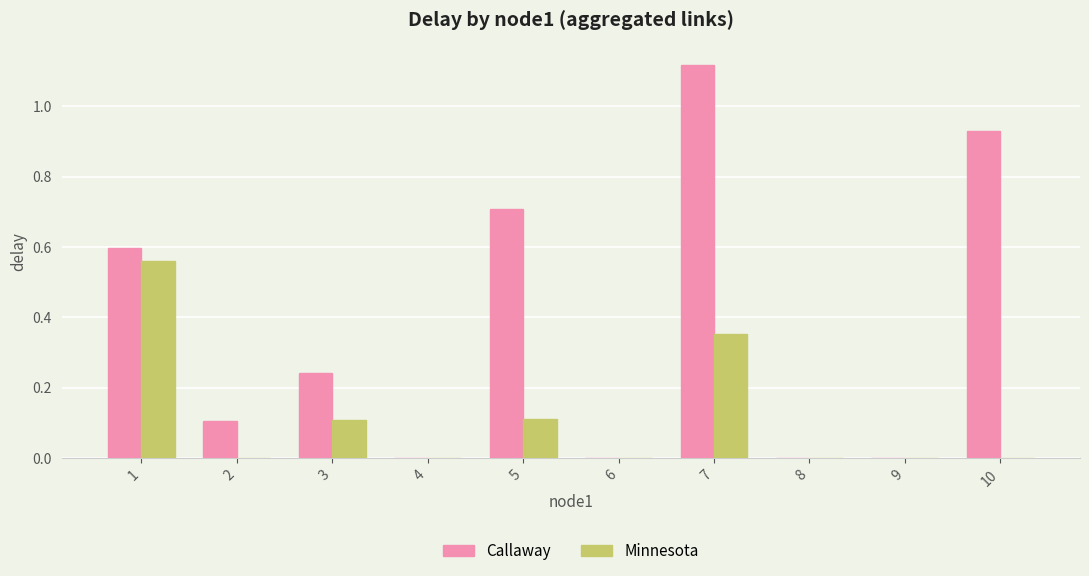

How many categories are shown in the chart?

10